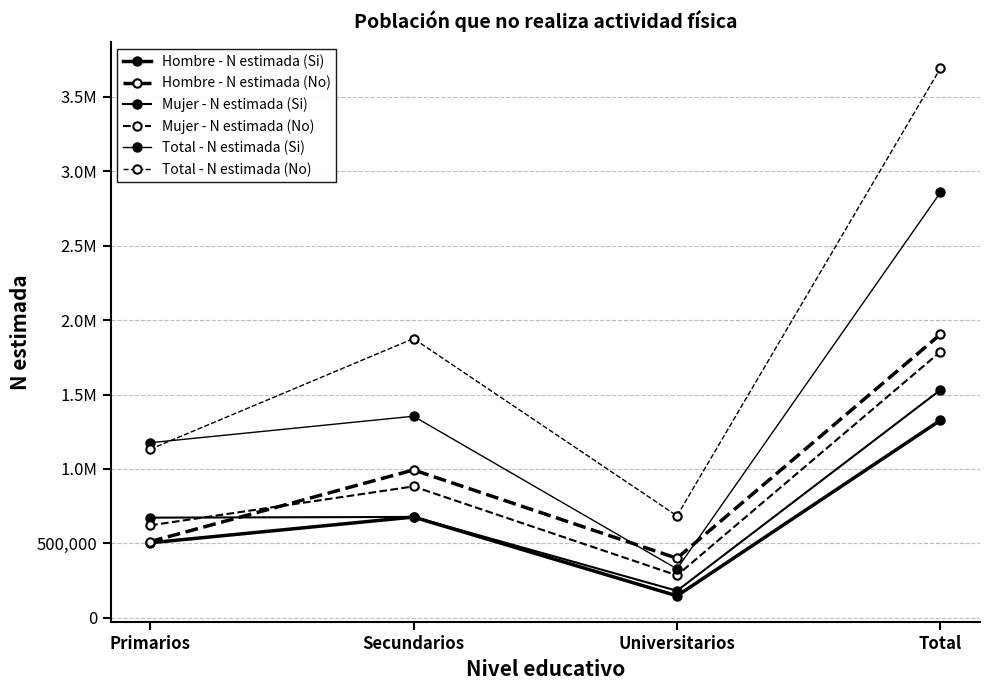

At which category does Mujer - N estimada (No) reach its first local peak?

Secundarios